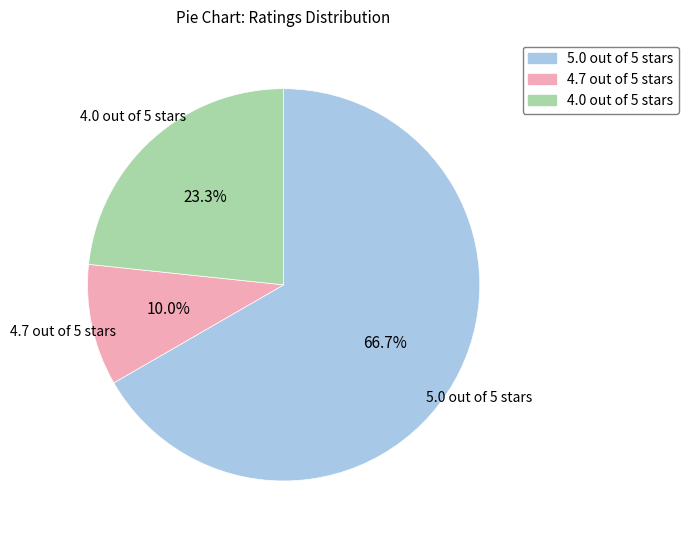

Between 5.0 out of 5 stars and 4.0 out of 5 stars, which is larger?

5.0 out of 5 stars